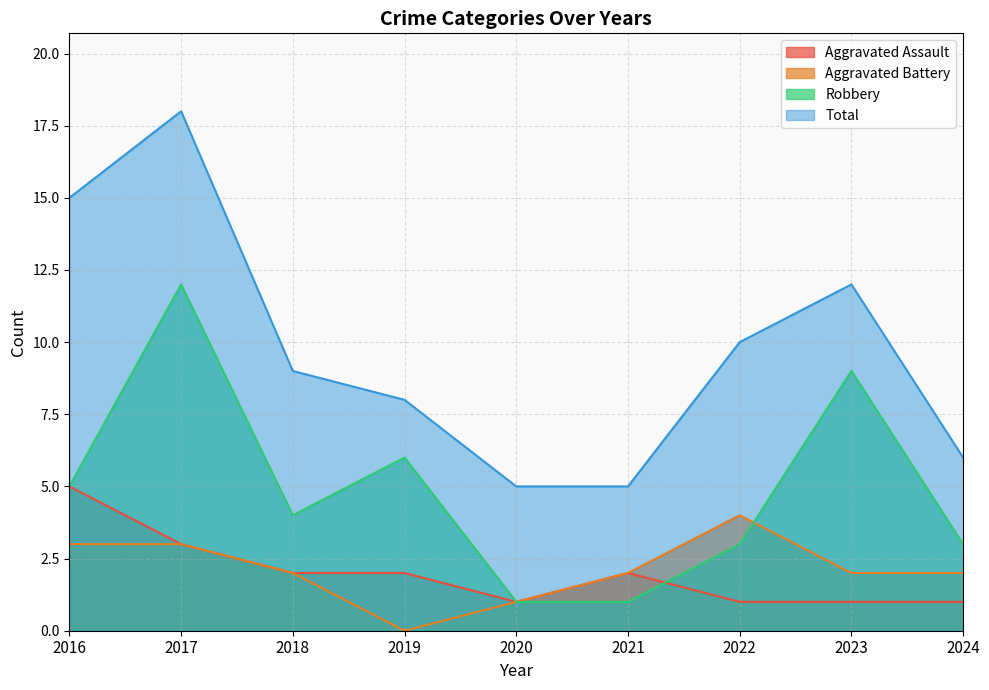

True or false: Robbery has more than 0 points higher than both neighbors.

True